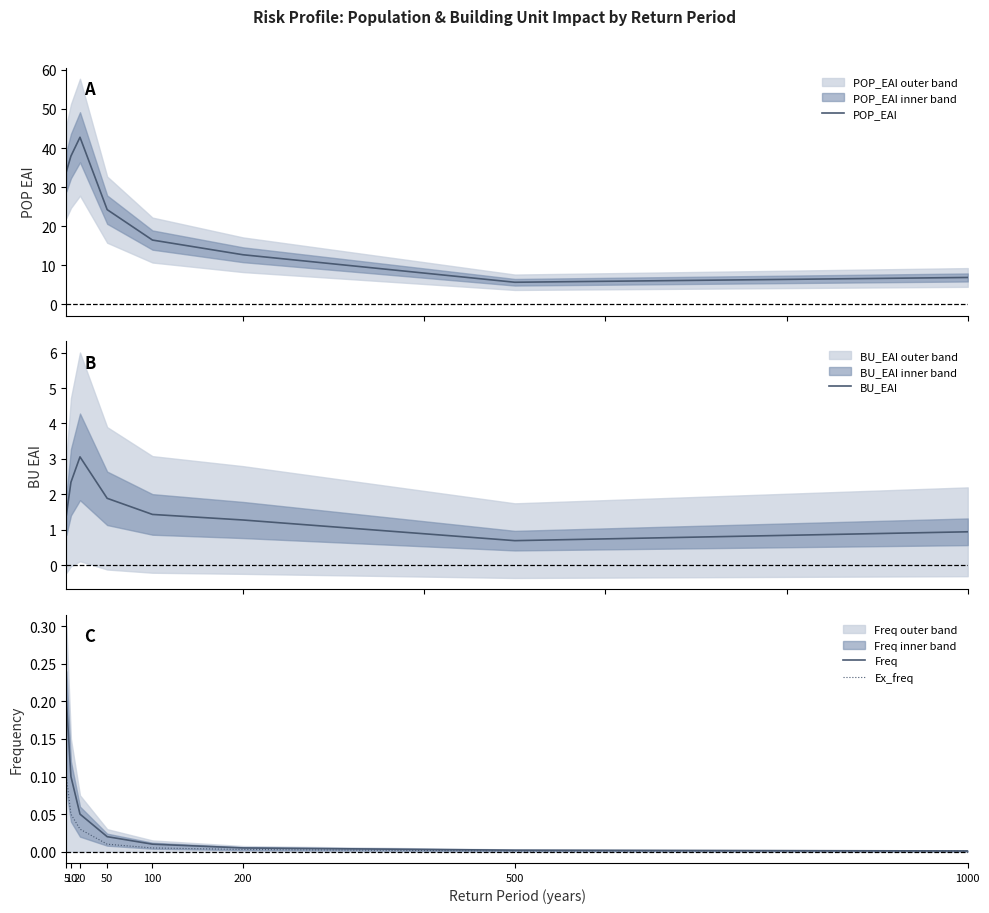

True or false: POP_EAI and Ex_freq intersect in this chart.

False